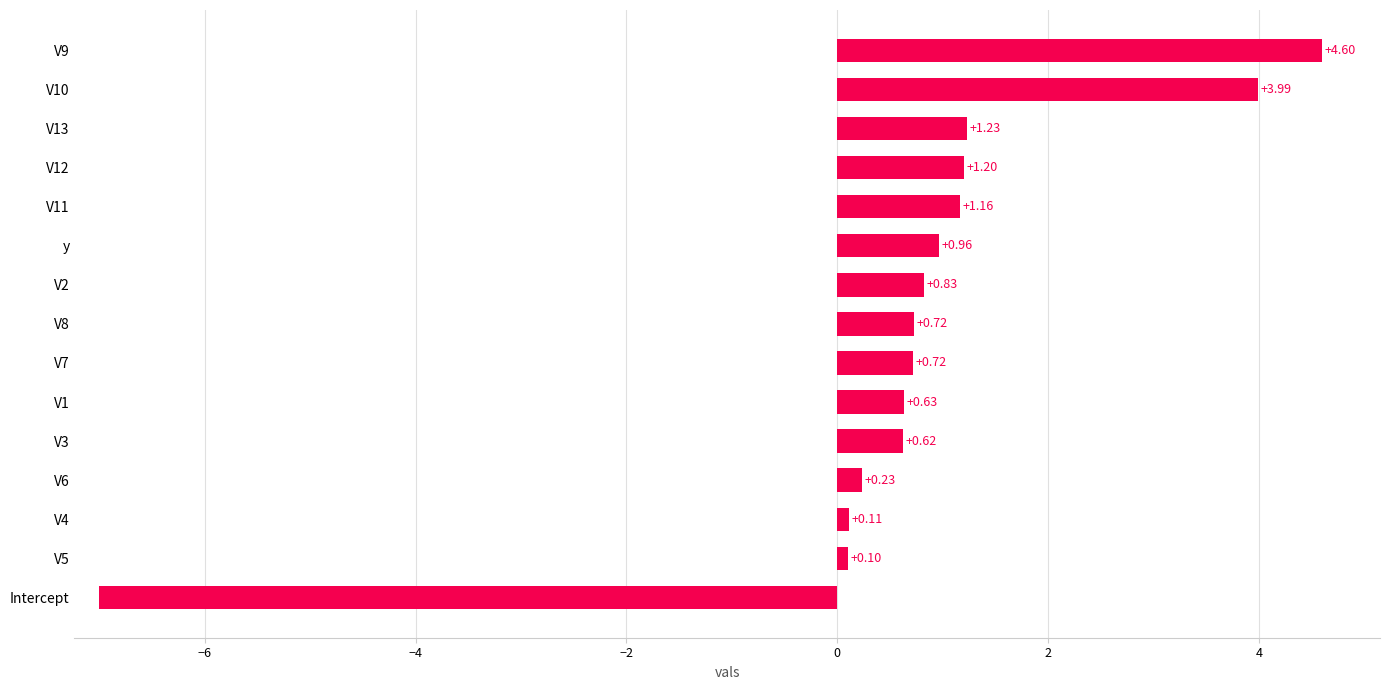

Does the chart contain any negative values?

Yes